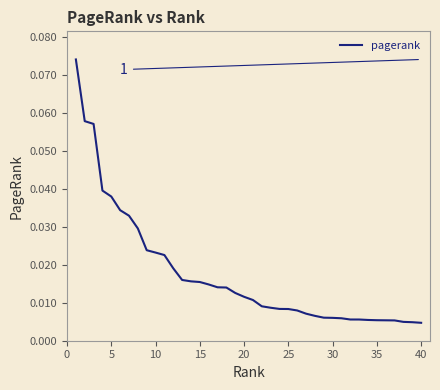

How many categories are shown in the chart?

40